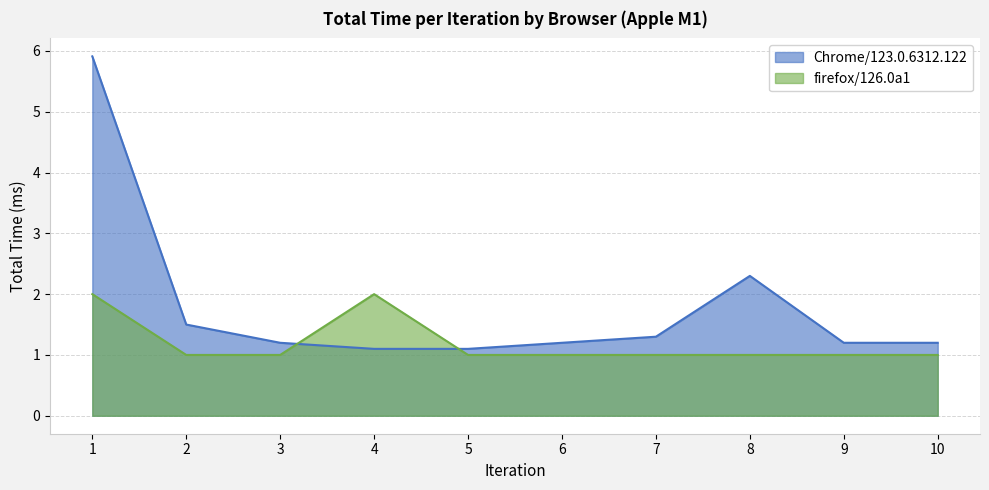

How many series are shown in this chart?

2